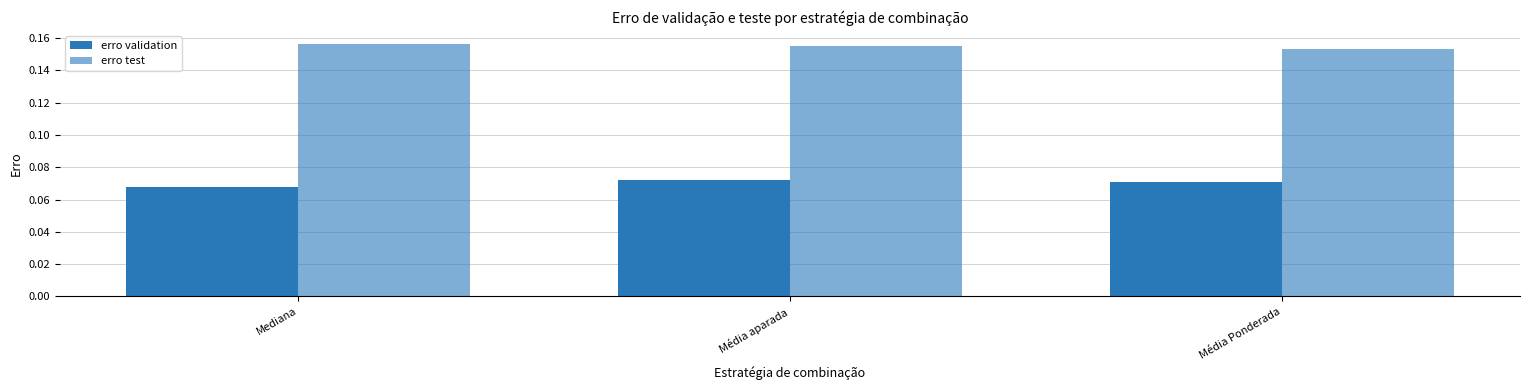

How many bars are there in total?

6